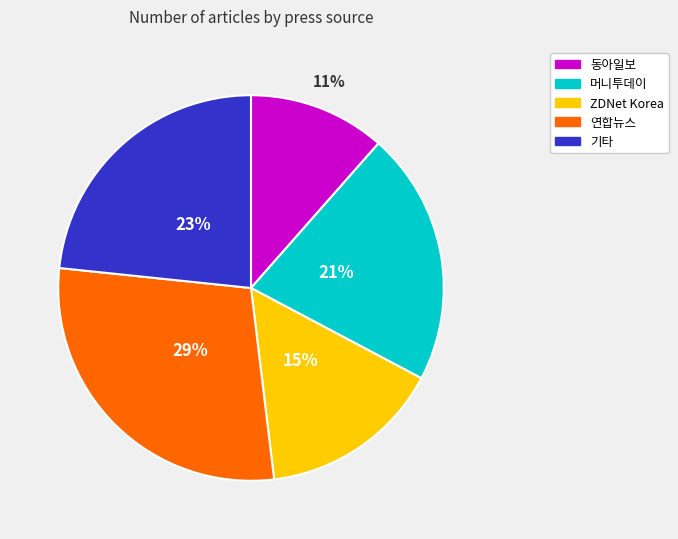

Between 머니투데이 and 동아일보, which is larger?

머니투데이